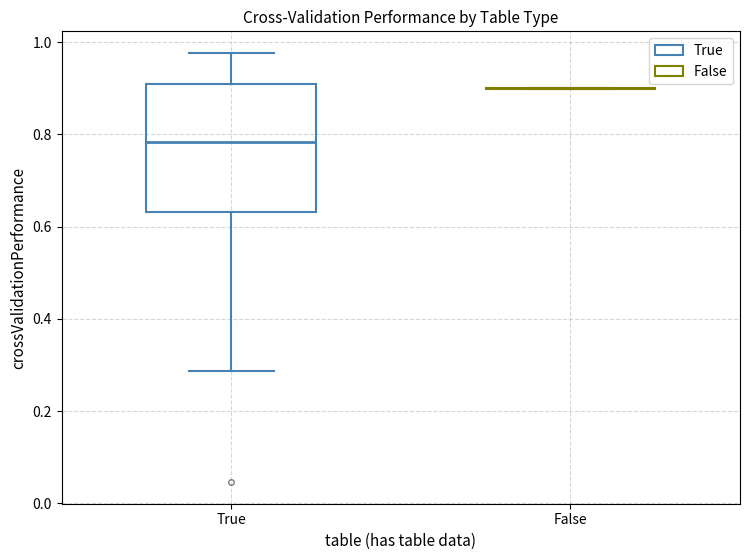

Comparing the boxes themselves (not the whiskers), which one is the tallest?

True